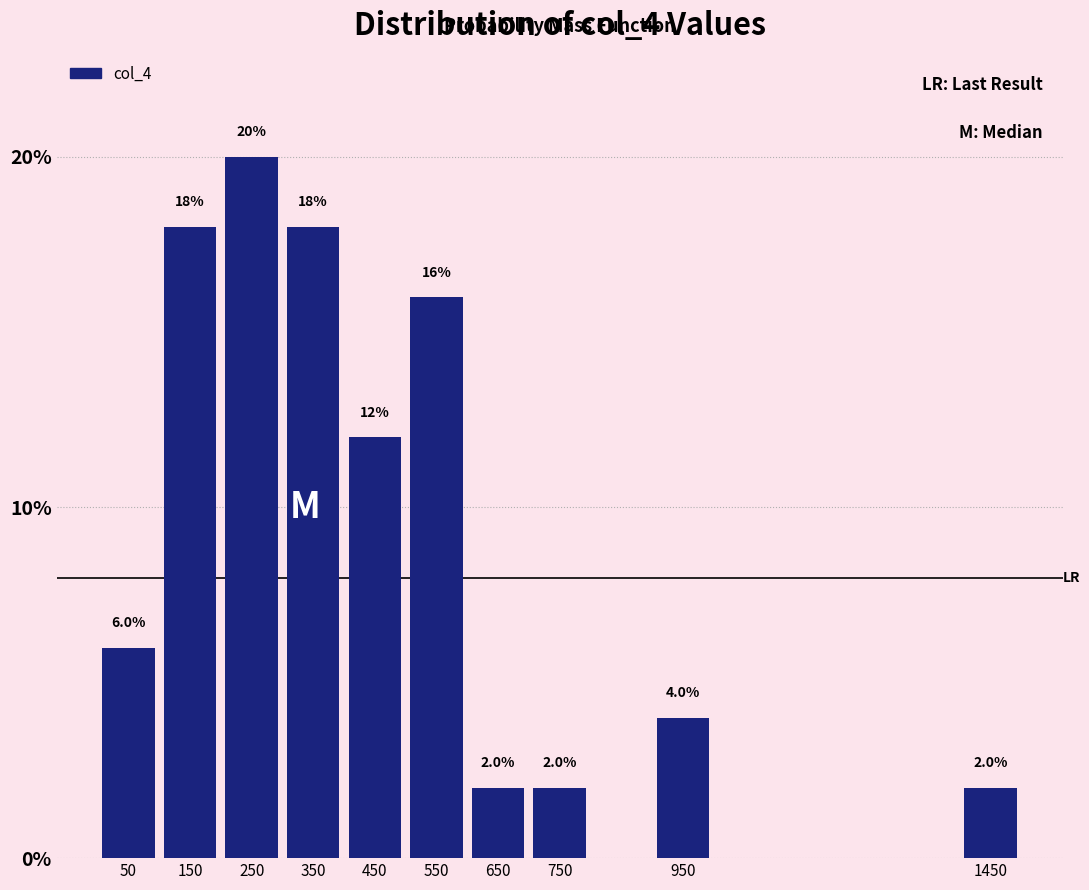

Reading right to left, extract all data points from this chart.

1450=2	950=4	750=2	650=2	550=16	450=12	350=18	250=20	150=18	50=6